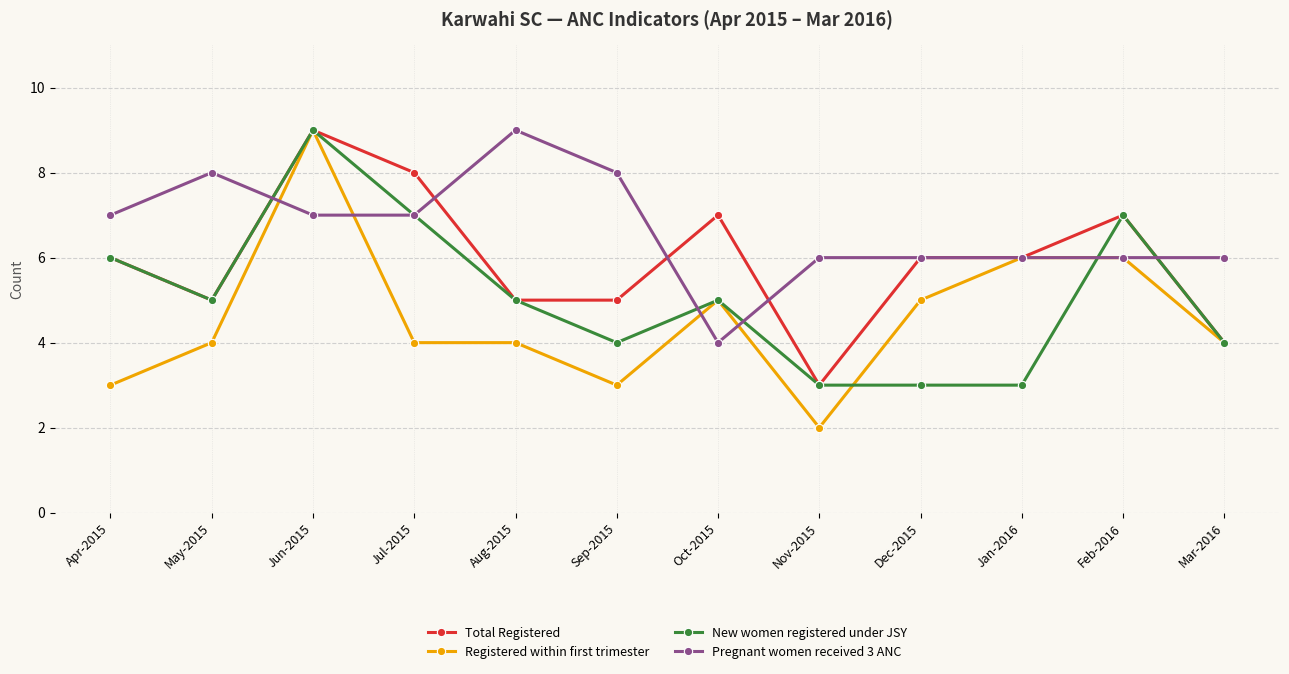

The value of New women registered under JSY at Jan-2016 is 3. True or false?

True